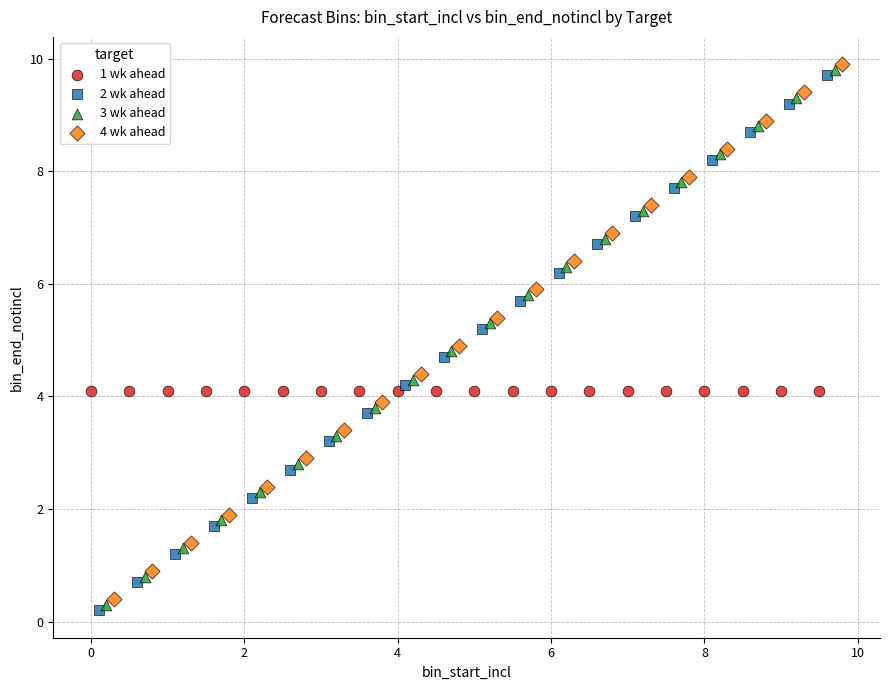

What are all the series names shown in the legend?

1 wk ahead, 2 wk ahead, 3 wk ahead, 4 wk ahead